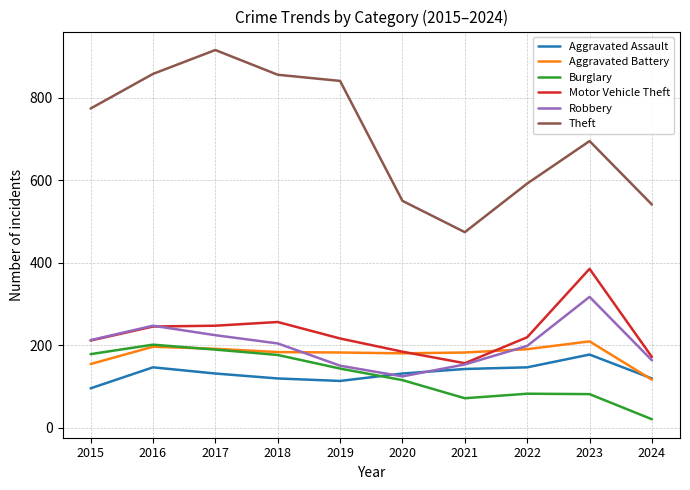

Which category has the highest value in the Aggravated Assault series?

2023